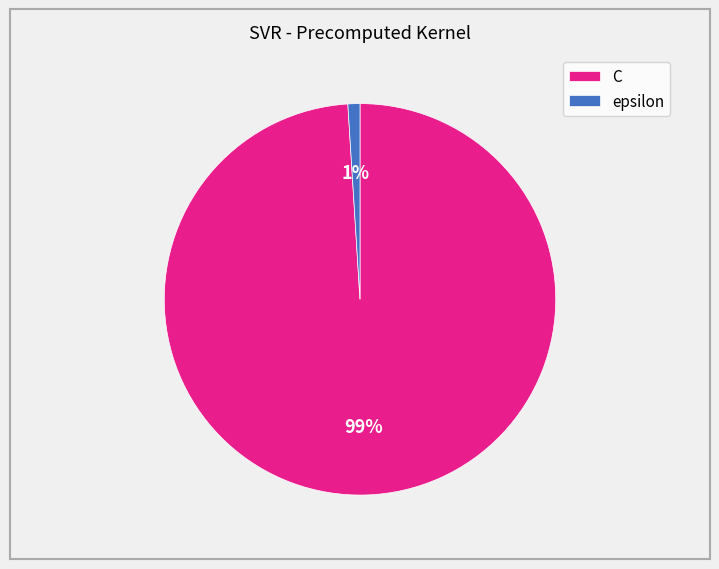

Count the number of slices in the pie.

2